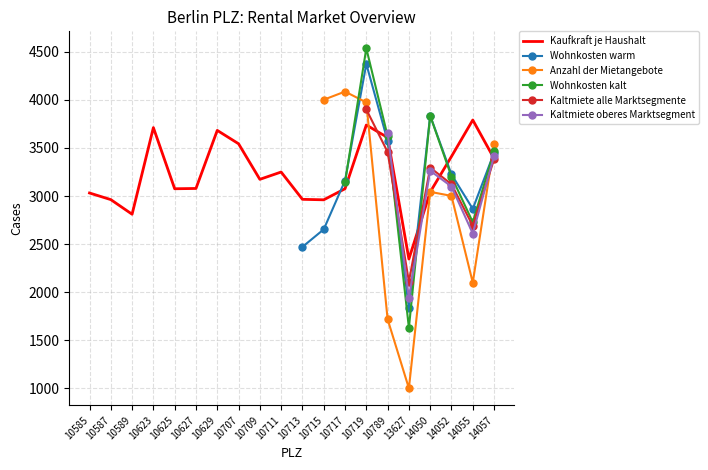

The Kaufkraft je Haushalt series shows 2124 at 10625. True or false?

False